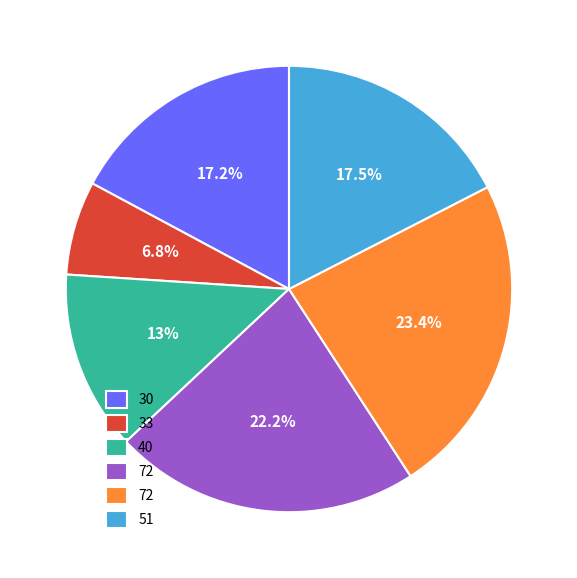

Is there a majority slice in this chart?

No